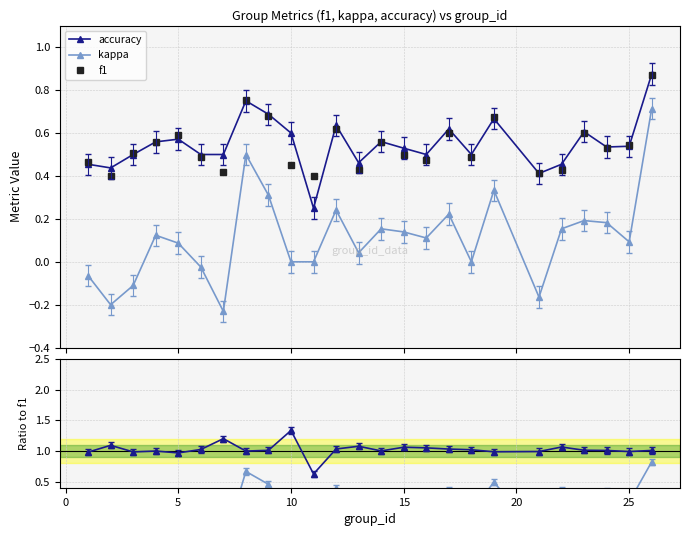

Which series has the largest total across all categories?

acc/f1